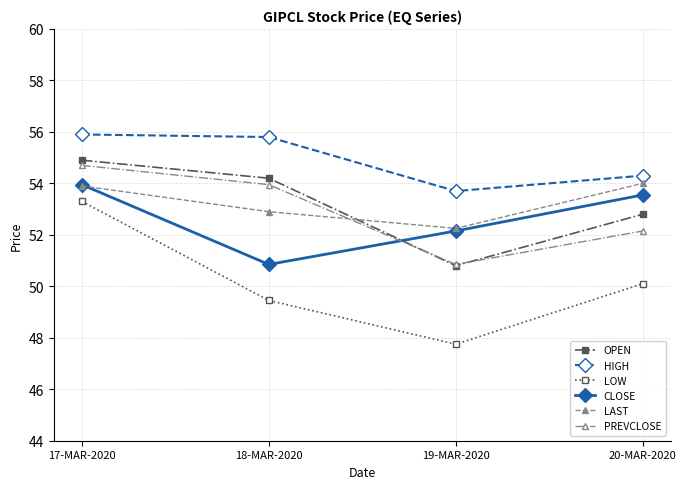

What is the maximum value for PREVCLOSE?

54.7